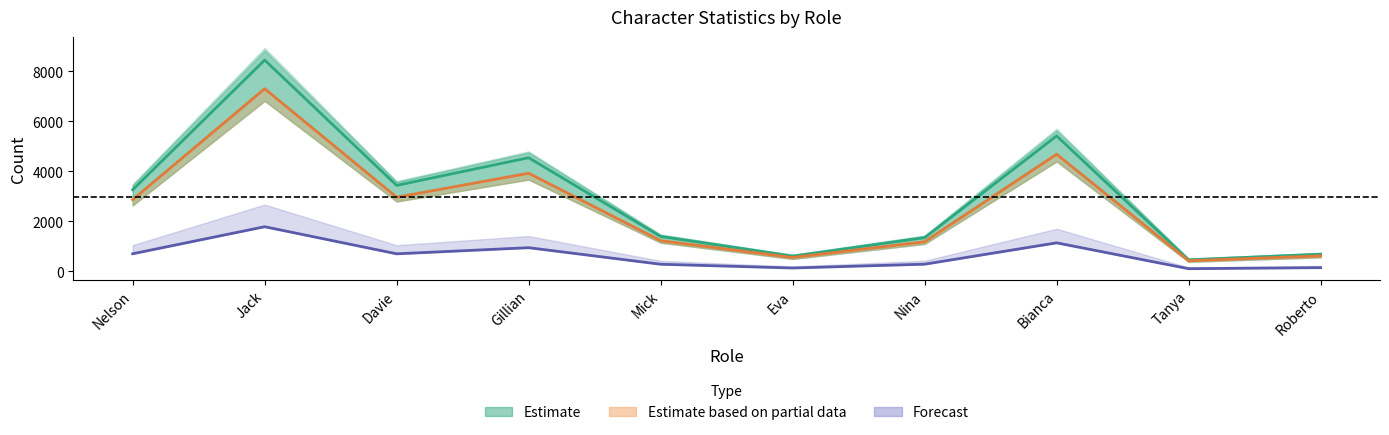

Is it true that No punctuation equals 595 at Eva?

True